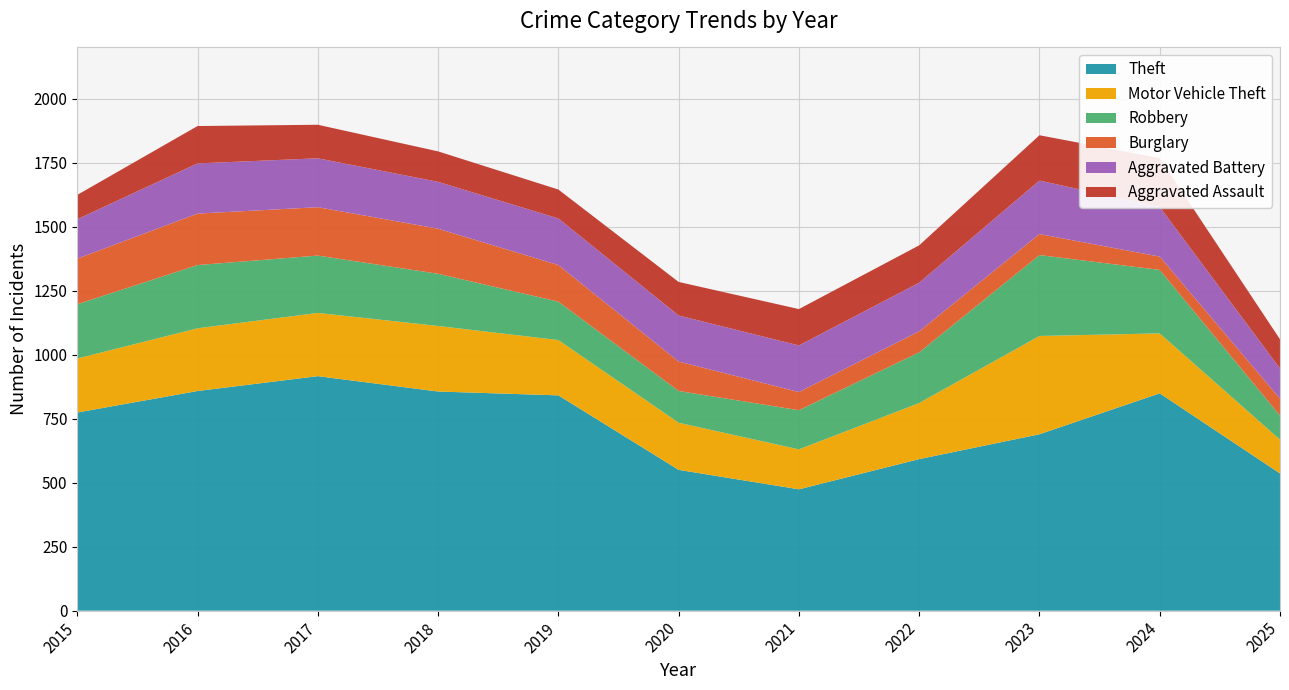

Reading left to right, transcribe all the data shown in this chart.

Theft: 2015=774	2016=858	2017=916	2018=856	2019=841	2020=550	2021=474	2022=592	2023=689	2024=849	2025=536
Motor Vehicle Theft: 2015=211	2016=245	2017=247	2018=256	2019=216	2020=184	2021=156	2022=219	2023=384	2024=234	2025=132
Robbery: 2015=212	2016=247	2017=224	2018=204	2019=150	2020=124	2021=153	2022=198	2023=316	2024=248	2025=94
Burglary: 2015=178	2016=201	2017=189	2018=176	2019=143	2020=115	2021=71	2022=82	2023=82	2024=52	2025=66
Aggravated Battery: 2015=154	2016=196	2017=191	2018=183	2019=182	2020=180	2021=182	2022=190	2023=209	2024=194	2025=118
Aggravated Assault: 2015=95	2016=146	2017=131	2018=119	2019=113	2020=131	2021=142	2022=146	2023=177	2024=191	2025=114